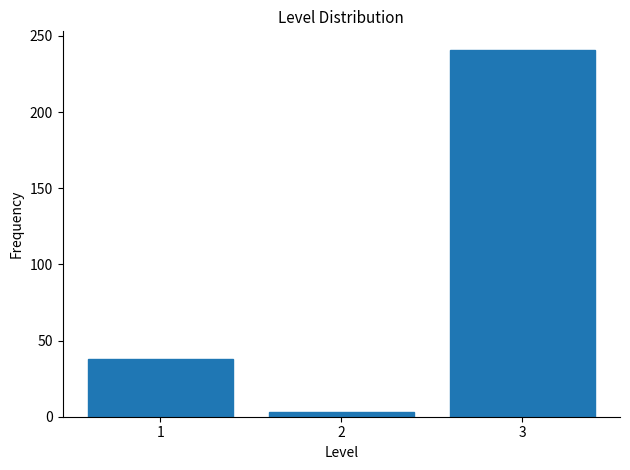

Reading left to right, what are all the values shown in this chart?

38	3	241